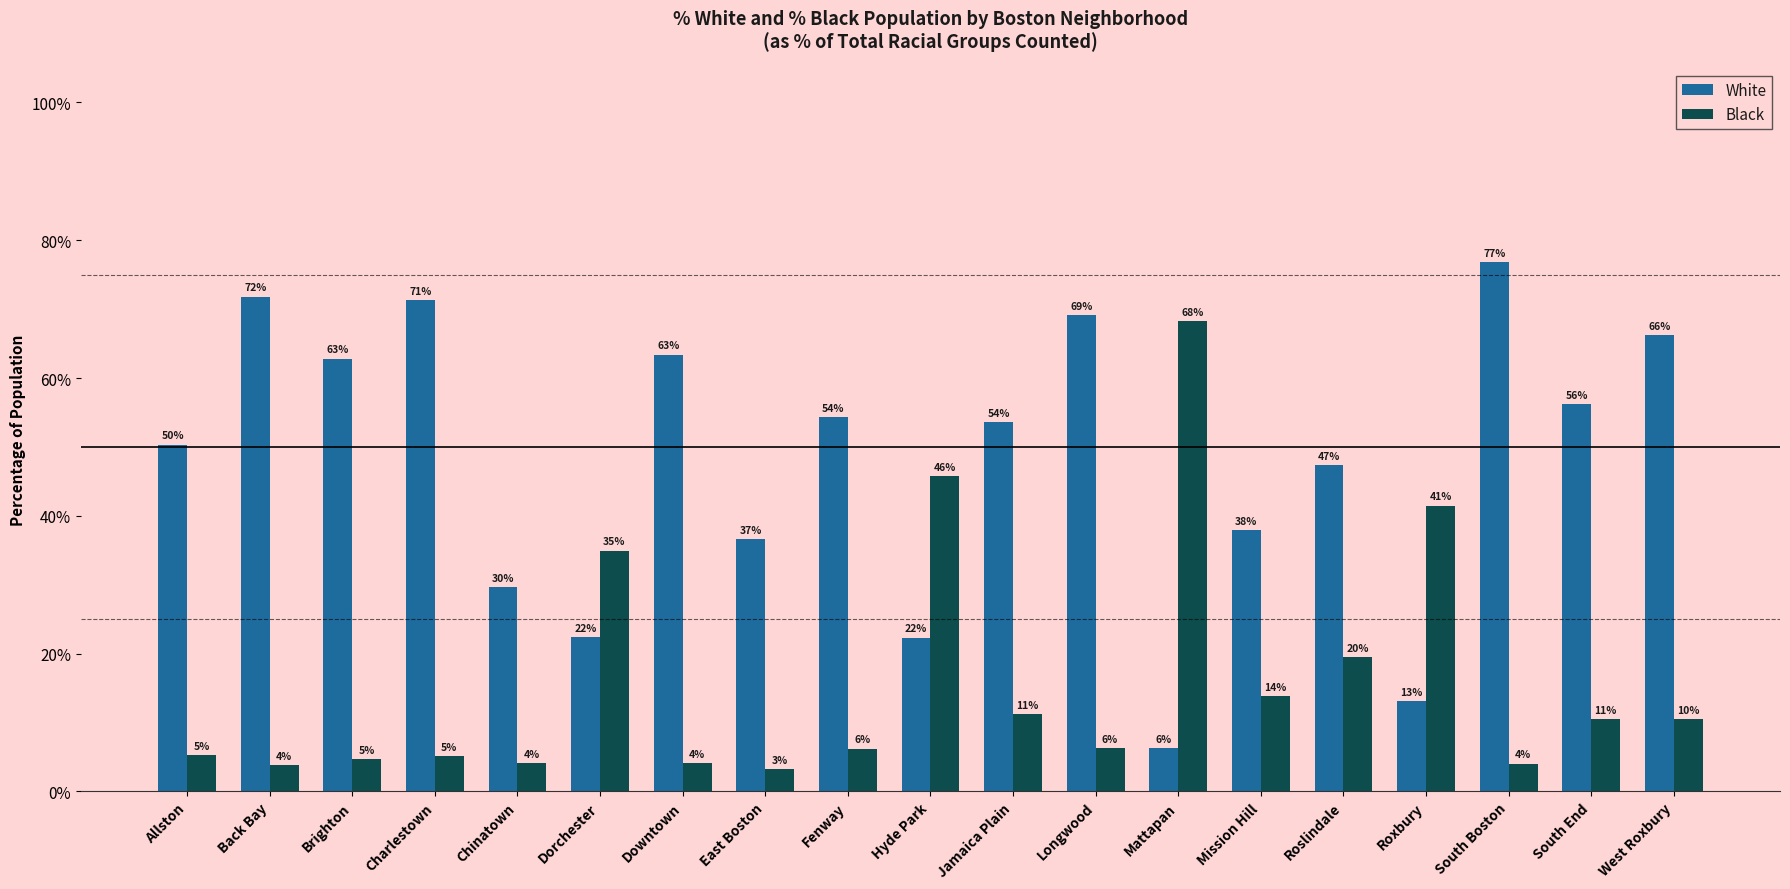

What is the value of the White bar at the 15th from the left?

47.4